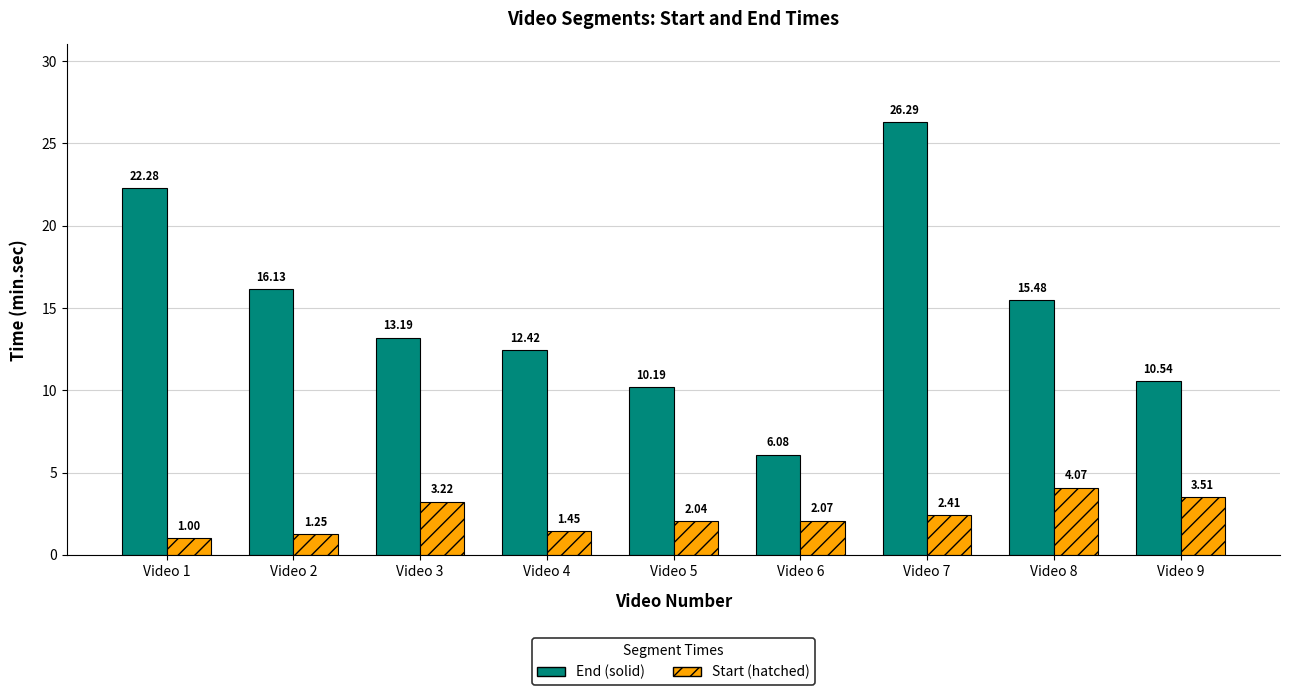

Which category has the highest value across all series?

Video 7